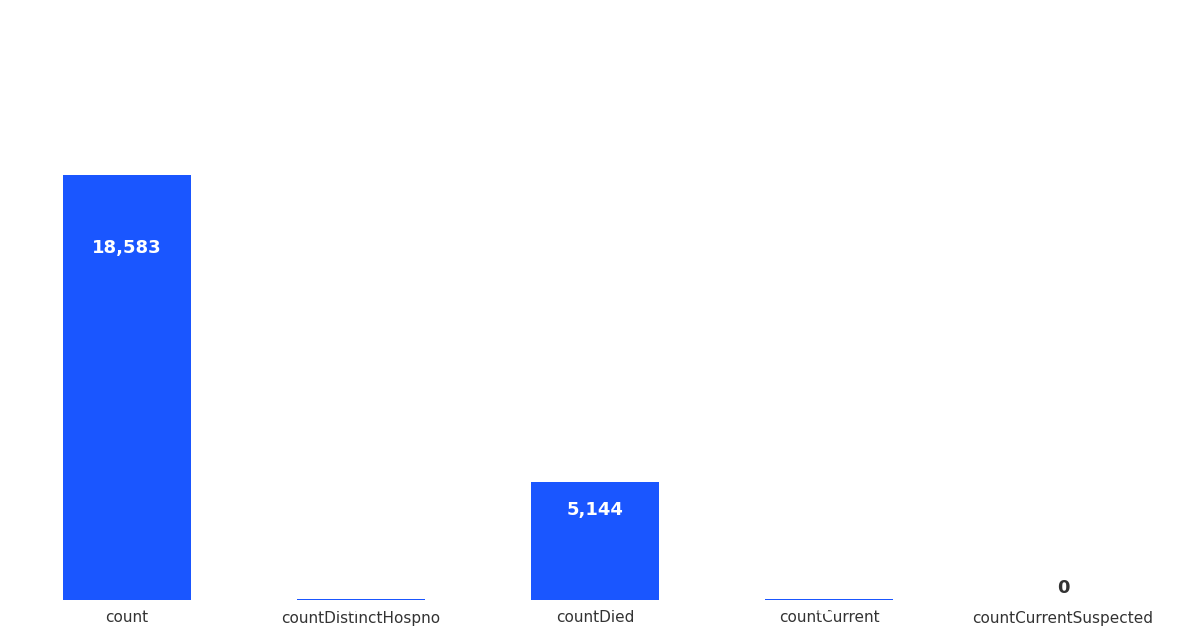

At which label does the data first exceed 53?

count